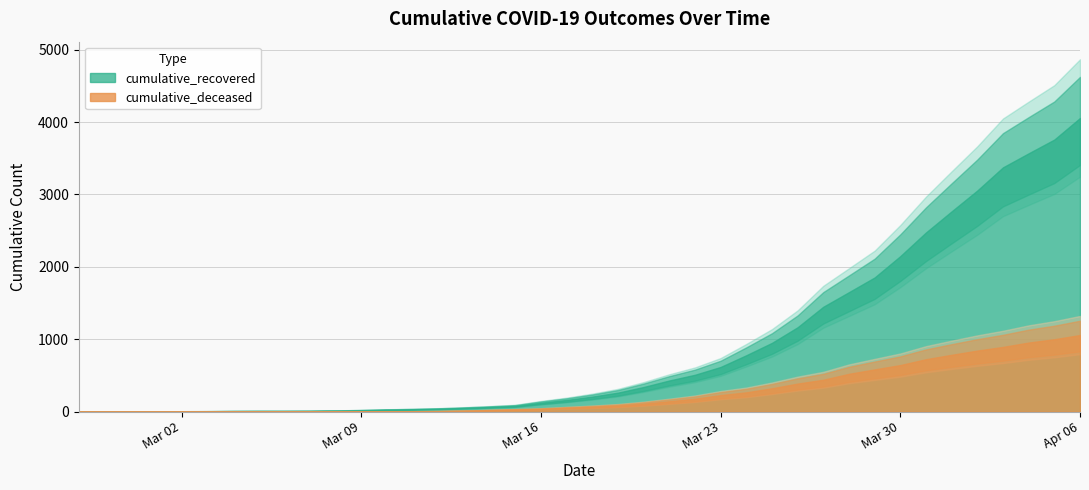

Rank the categories by cumulative_deceased value from lowest to highest.

2020-02-27, 2020-02-28, 2020-02-29, 2020-03-01, 2020-03-02, 2020-03-03, 2020-03-04, 2020-03-05, 2020-03-06, 2020-03-07, 2020-03-08, 2020-03-09, 2020-03-10, 2020-03-11, 2020-03-12, 2020-03-13, 2020-03-14, 2020-03-15, 2020-03-16, 2020-03-17, 2020-03-18, 2020-03-19, 2020-03-20, 2020-03-21, 2020-03-22, 2020-03-23, 2020-03-24, 2020-03-25, 2020-03-26, 2020-03-27, 2020-03-28, 2020-03-29, 2020-03-30, 2020-03-31, 2020-04-01, 2020-04-02, 2020-04-03, 2020-04-04, 2020-04-05, 2020-04-06